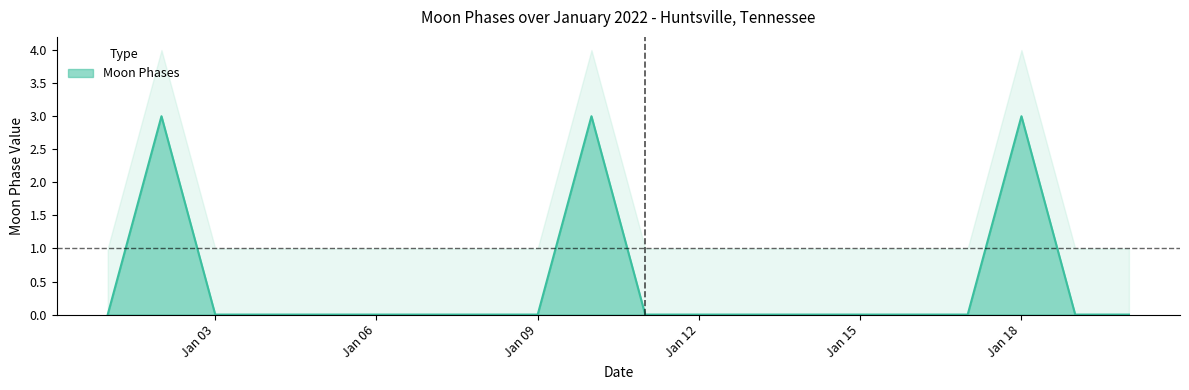

What is the maximum value for Moon Phases?

3